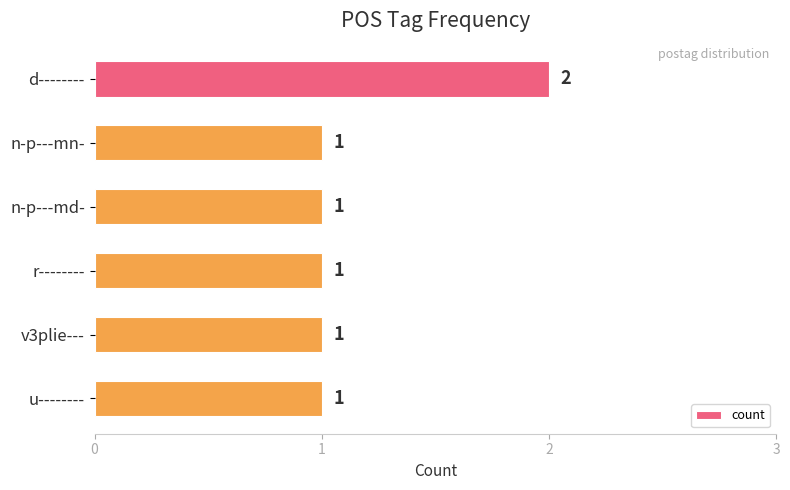

True or false: the data shows 3 at d--------.

False